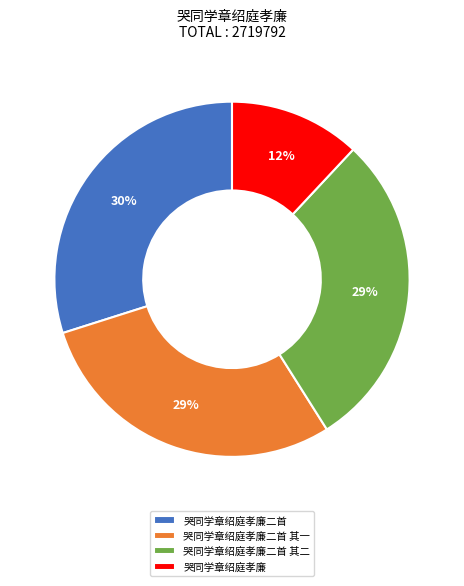

Do 哭同学章绍庭孝廉二首 其二 and 哭同学章绍庭孝廉二首 together represent more than half of the pie?

Yes